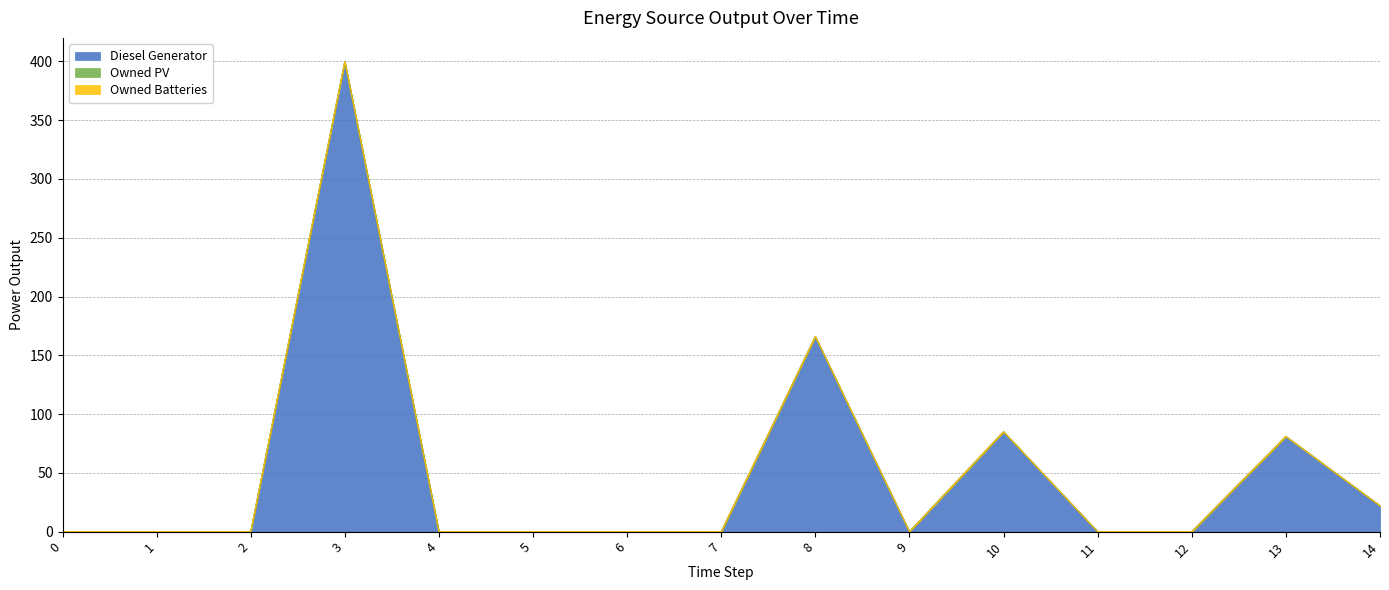

True or false: Owned PV and Diesel Generator cross at least once.

False